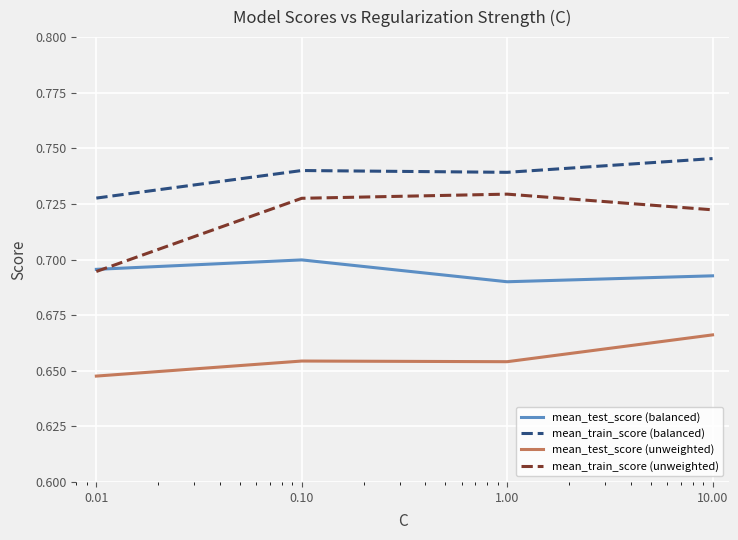

True or false: mean_train_score (balanced) and mean_test_score (balanced) intersect in this chart.

False